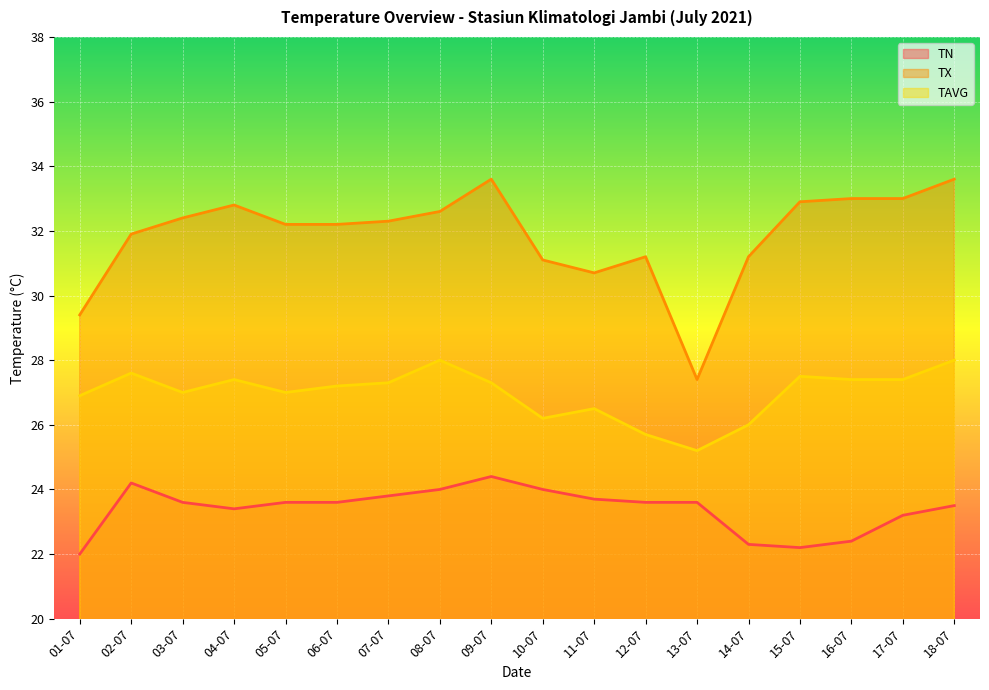

What is the greatest value displayed?

33.6